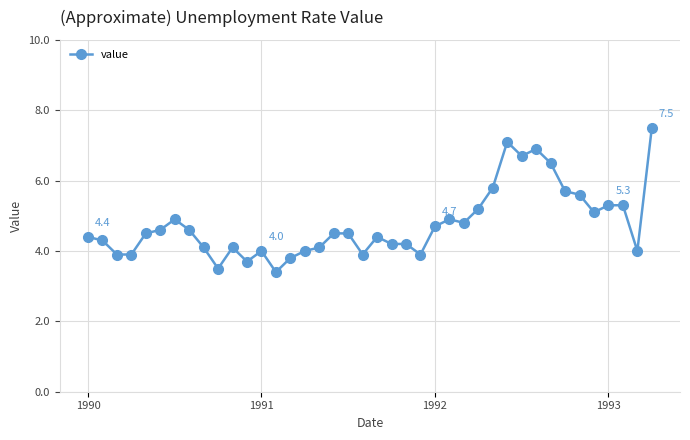

True or false: the data has more than 2 interior local peaks.

True